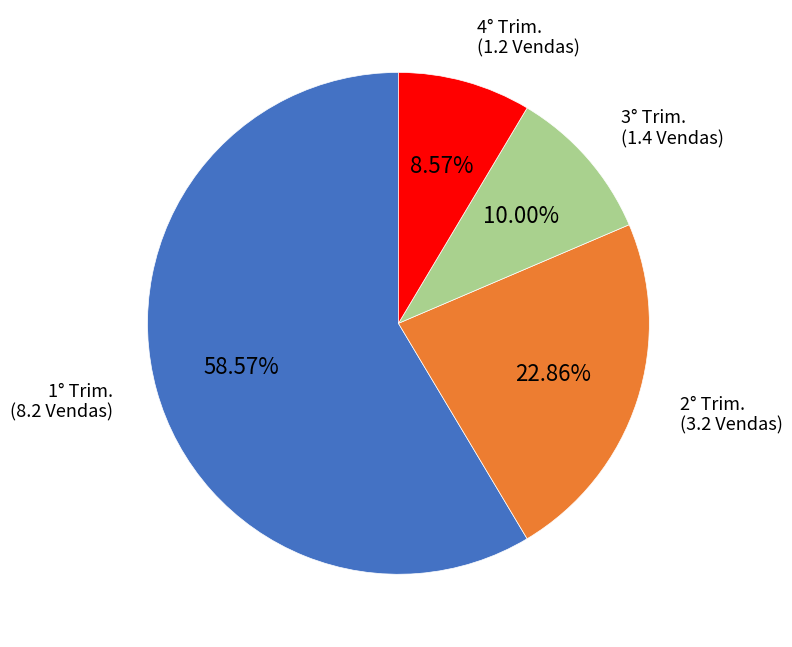

To the nearest percent, what is the difference between the largest and smallest slice percentages?

50%